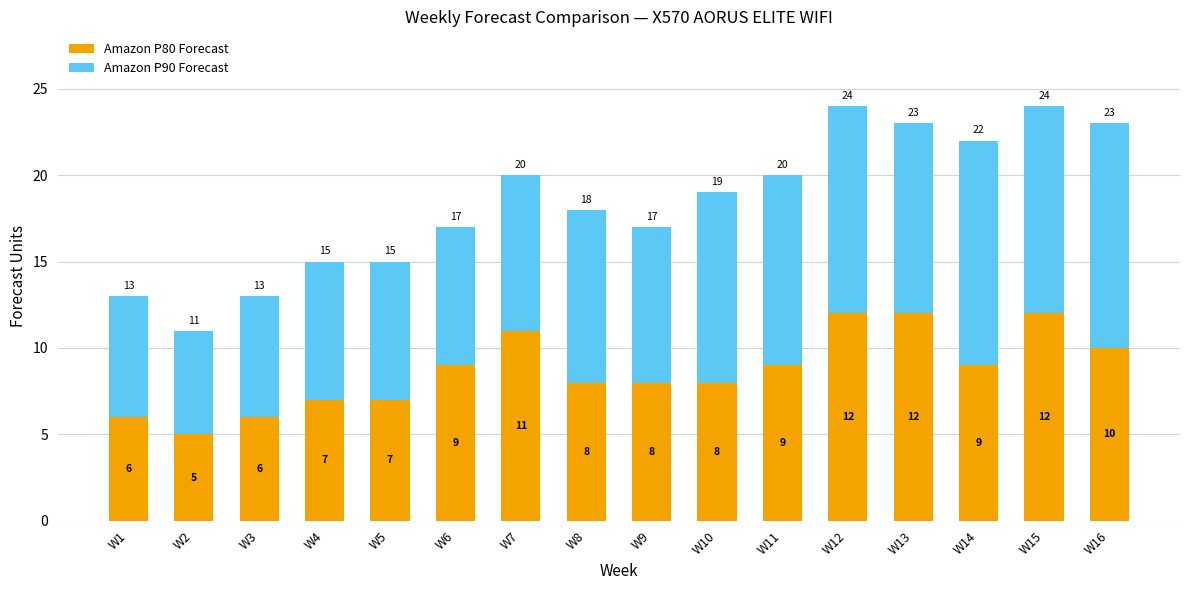

What is the total value across all series at W14?

22